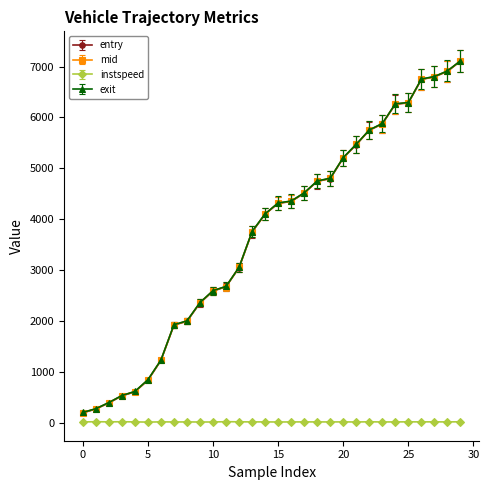

Which series has the largest range (max minus min)?

entry